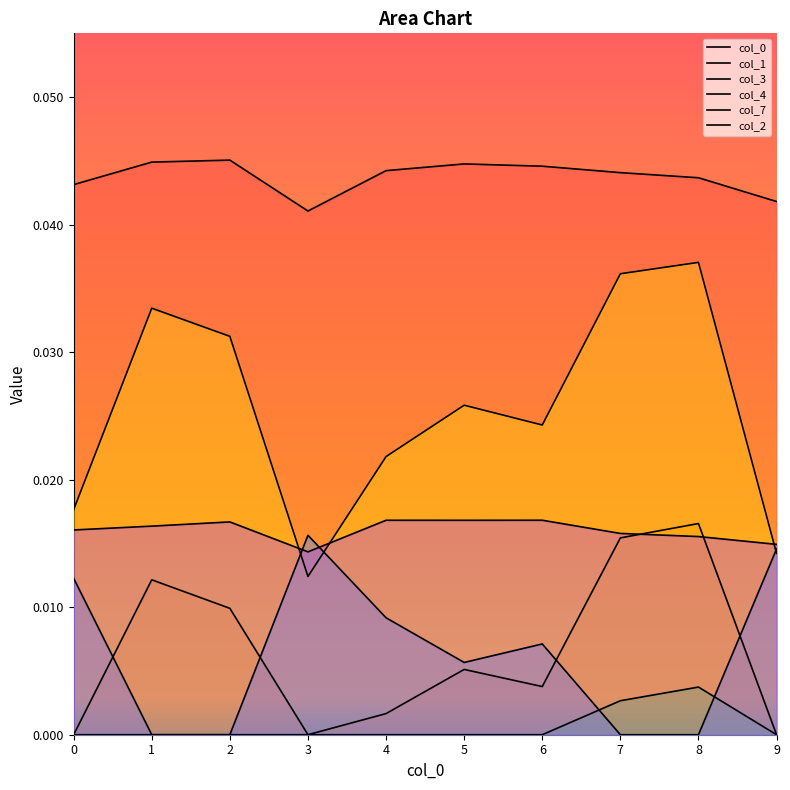

True or false: 3 and 2 intersect in this chart.

True